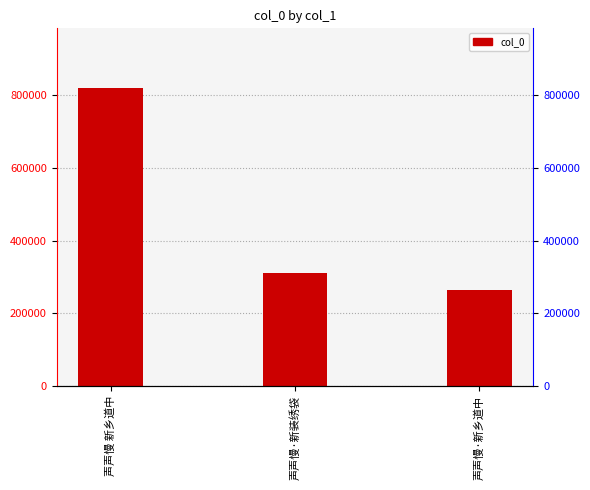

What is the change in value from 声声慢 新乡道中 to 声声慢·新乡道中?

-556054